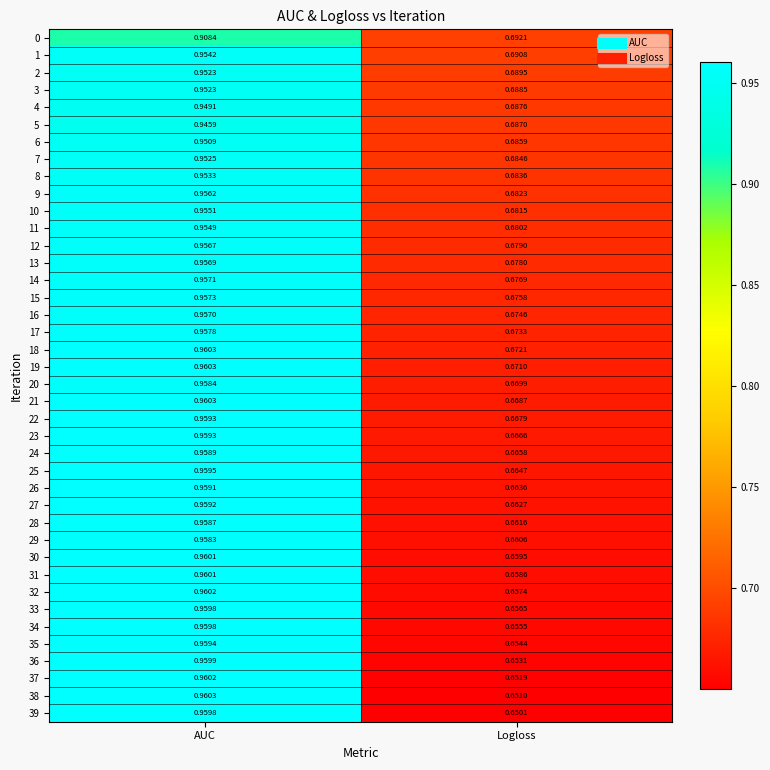

At which category is the sum across all series the highest?

AUC